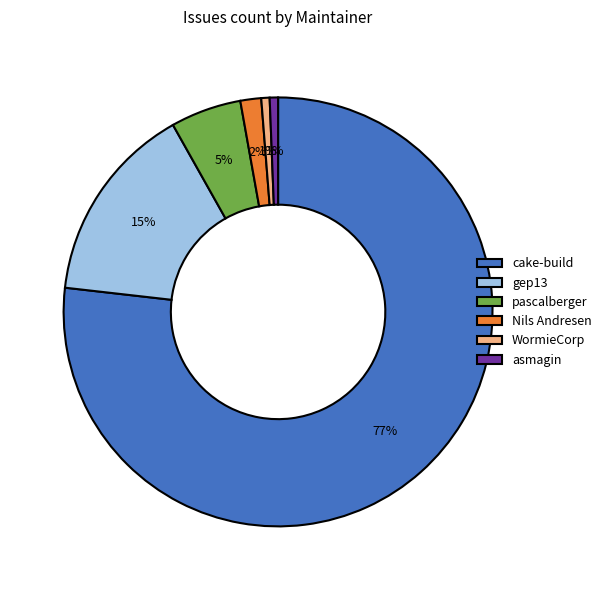

How many segments does this pie chart have?

6